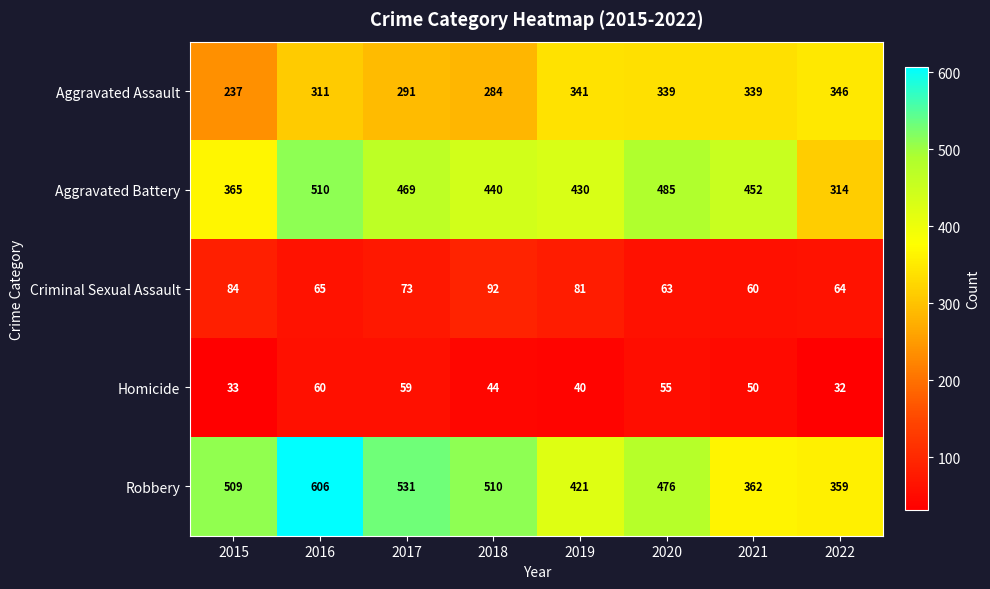

What is the highest value of the Aggravated Battery series?

510